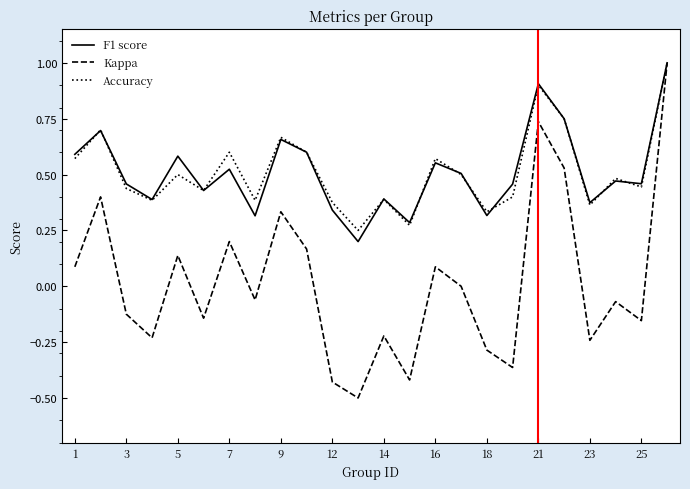

What is the minimum value for Kappa?

-0.5